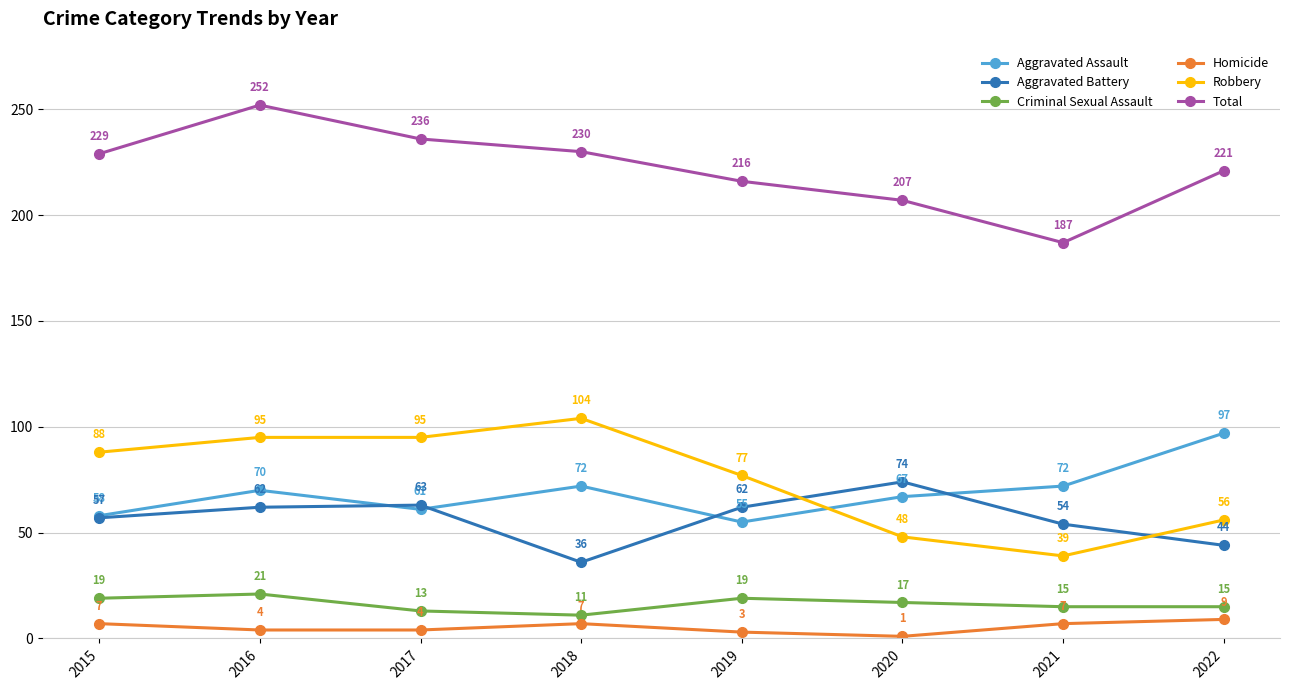

What is the difference between the highest and lowest values at 2019?

213